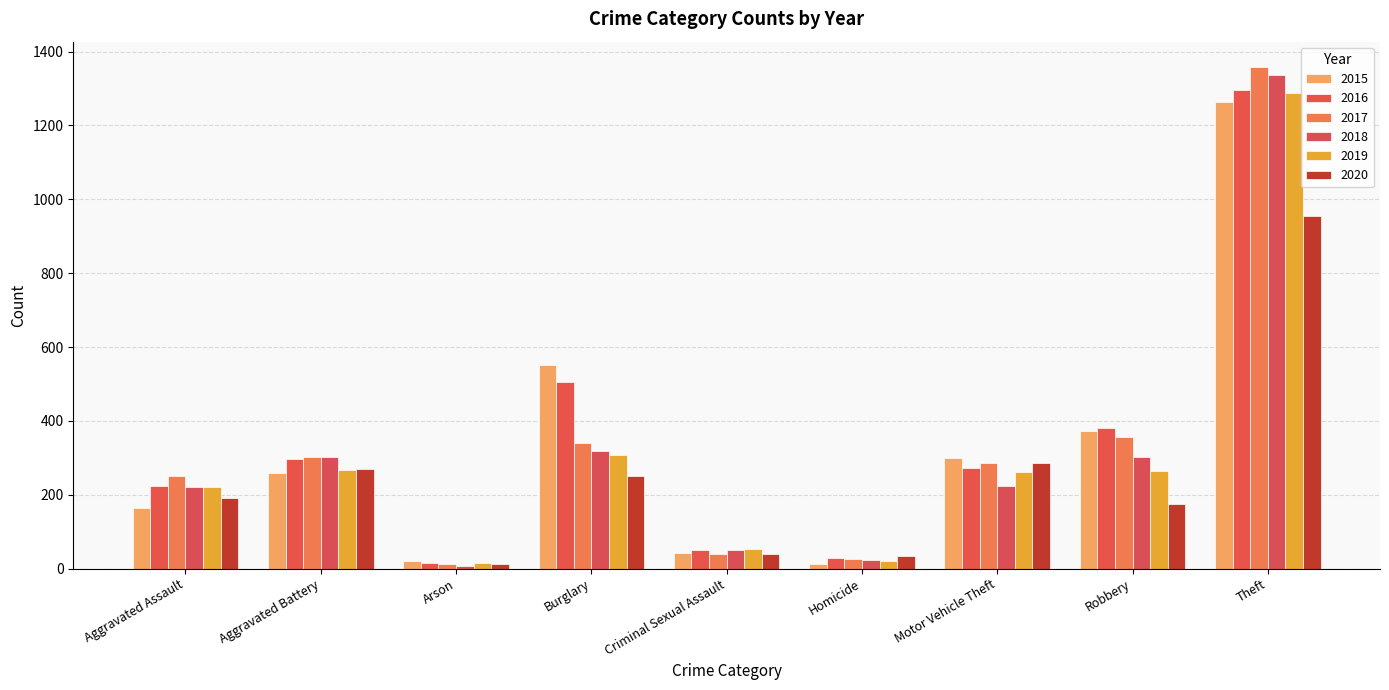

How many bars are there in total?

54